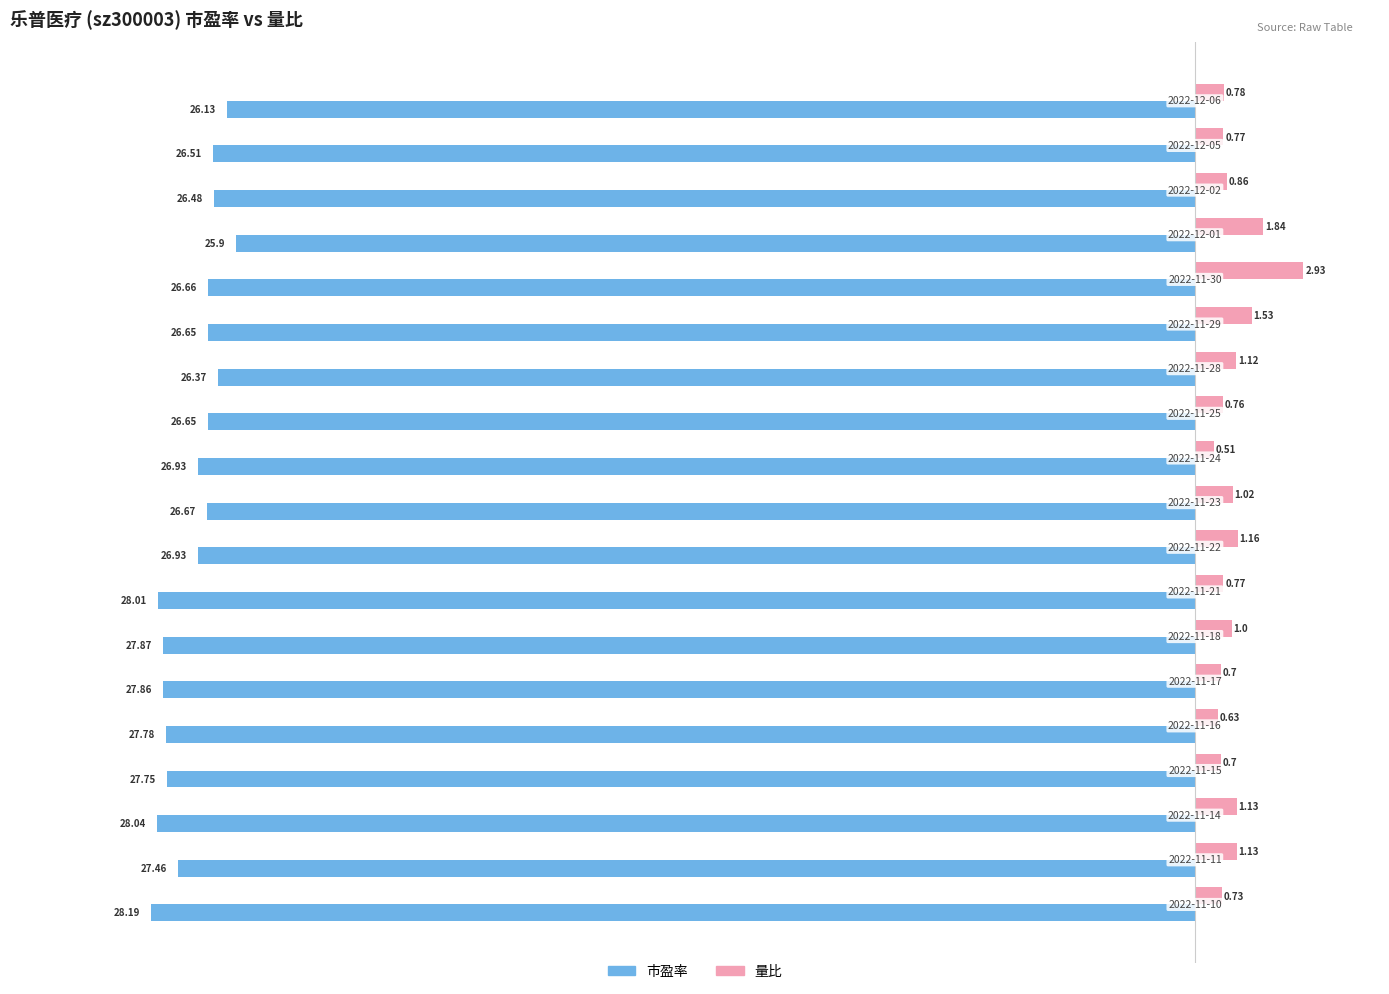

Which series has the largest total across all categories?

量比